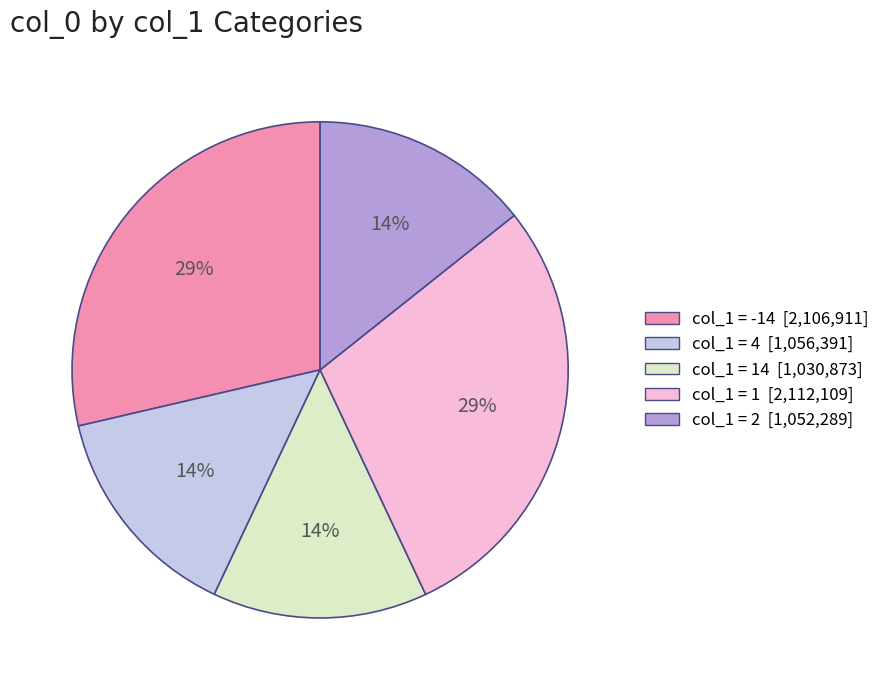

To the nearest percent, what is the average slice percentage?

20%